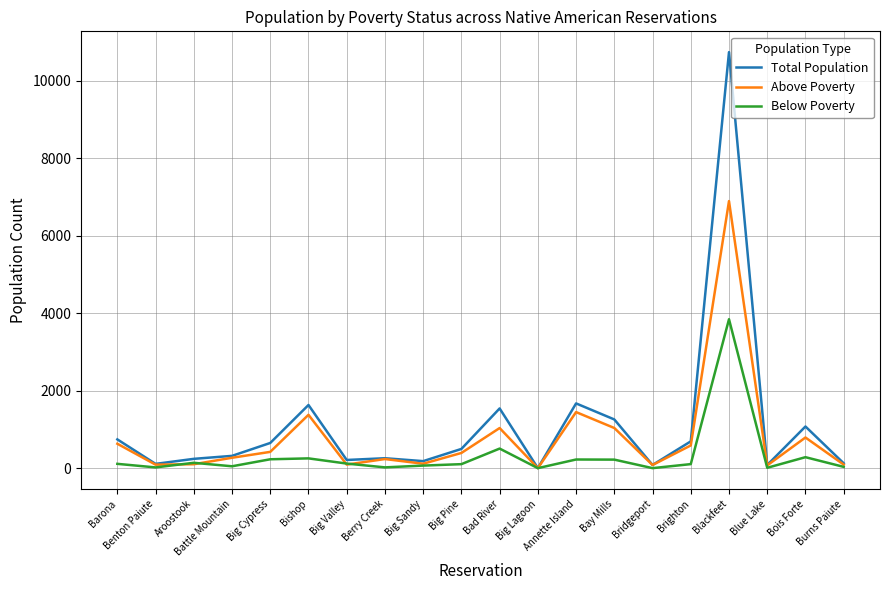

What is the greatest value displayed?

10740